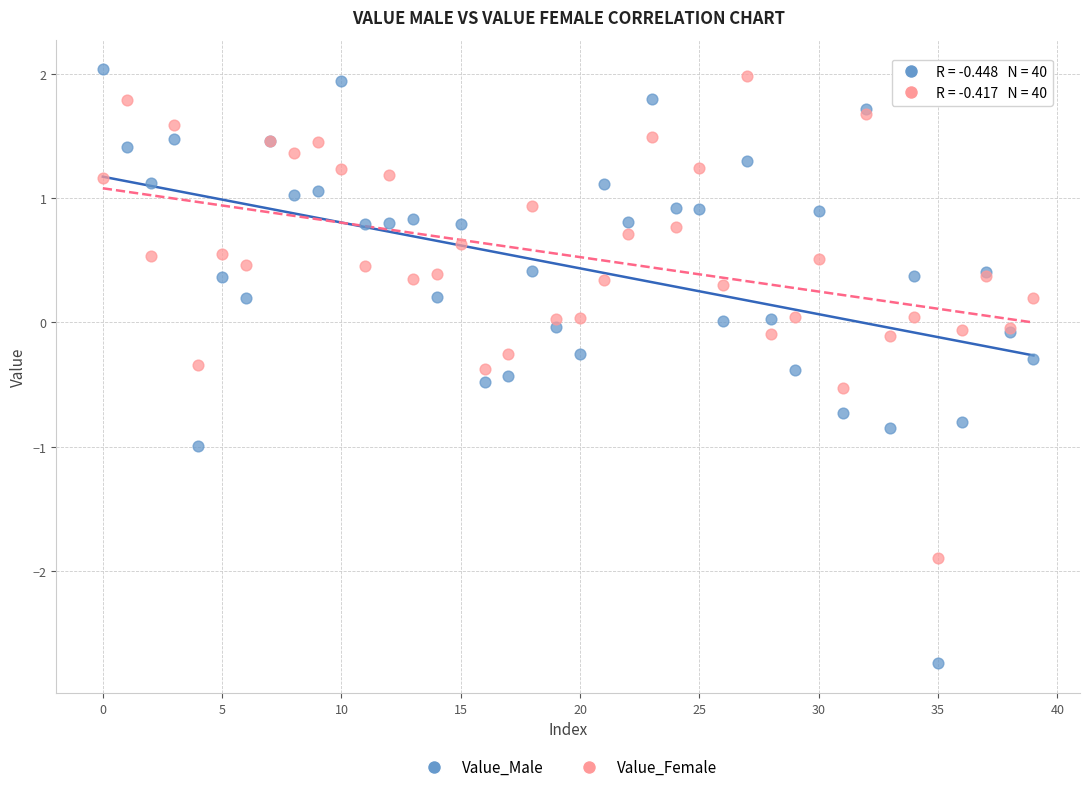

Which series reaches the minimum Y coordinate?

Value_Male